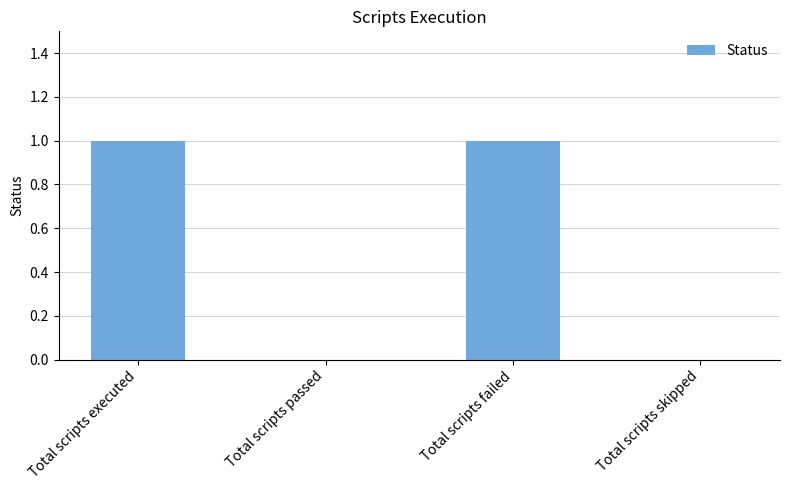

What is the change in value from Total scripts passed to Total scripts failed?

+1